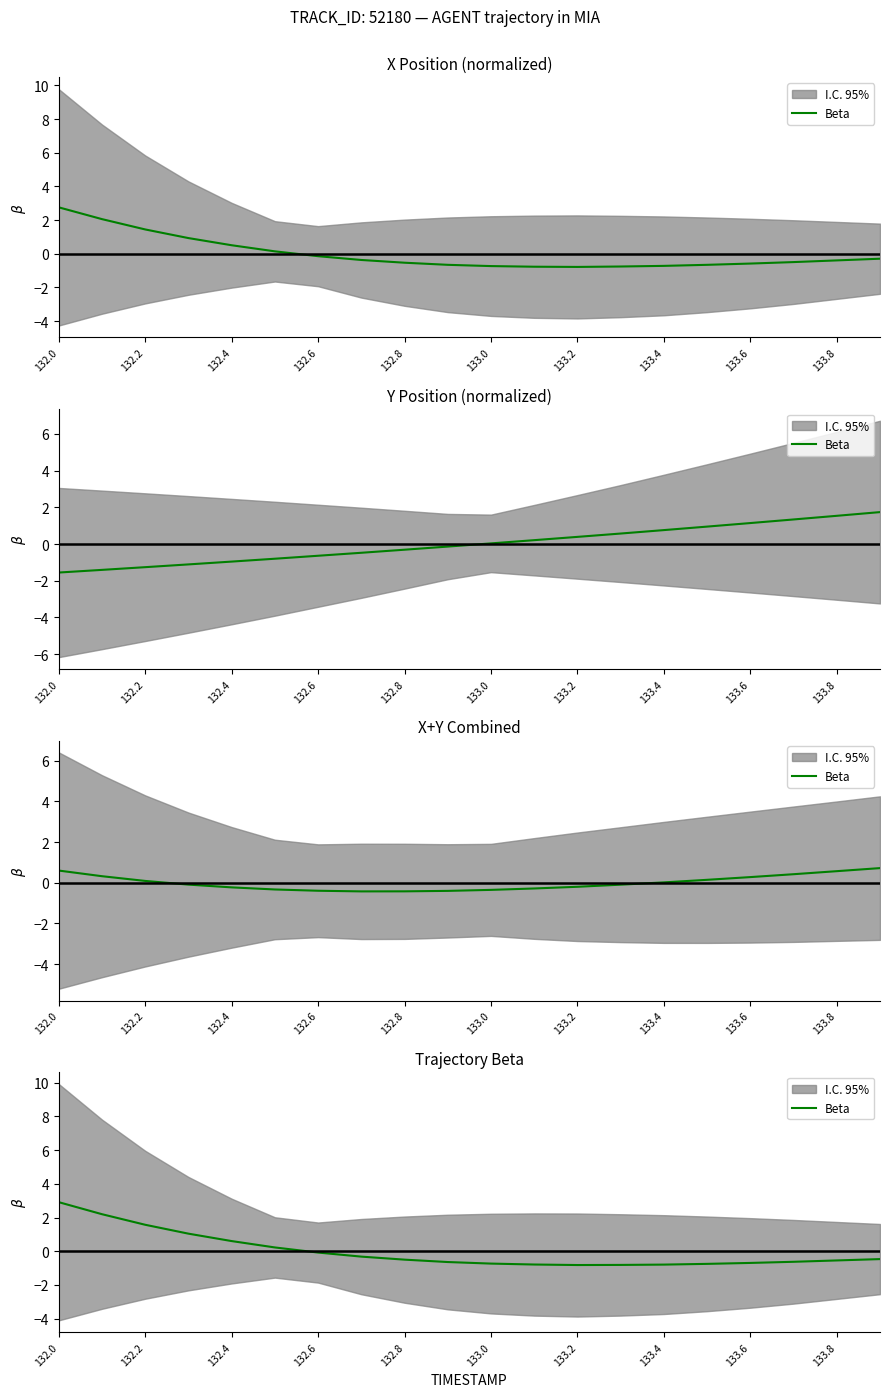

What is the difference between the maximum and minimum values?

3.7